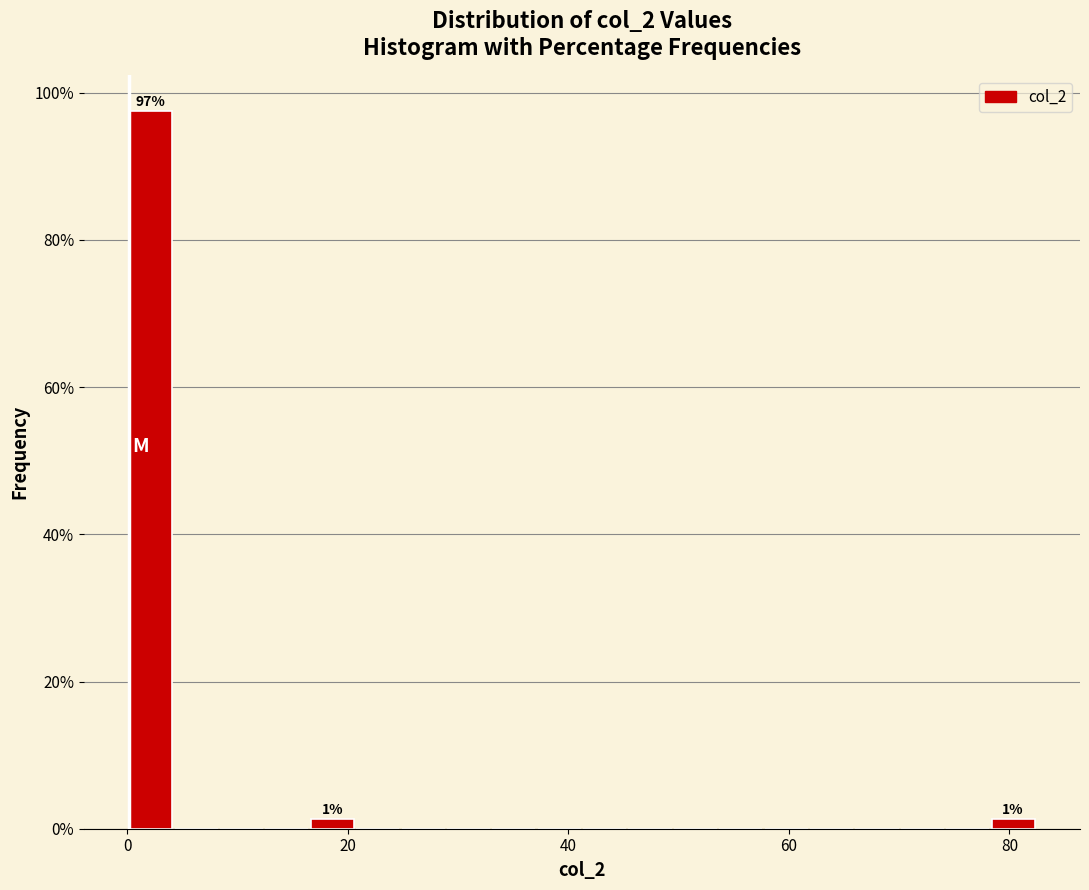

Around what value on the x-axis is the tallest bar? Give the approximate position of its centre, as read against the axis.

2